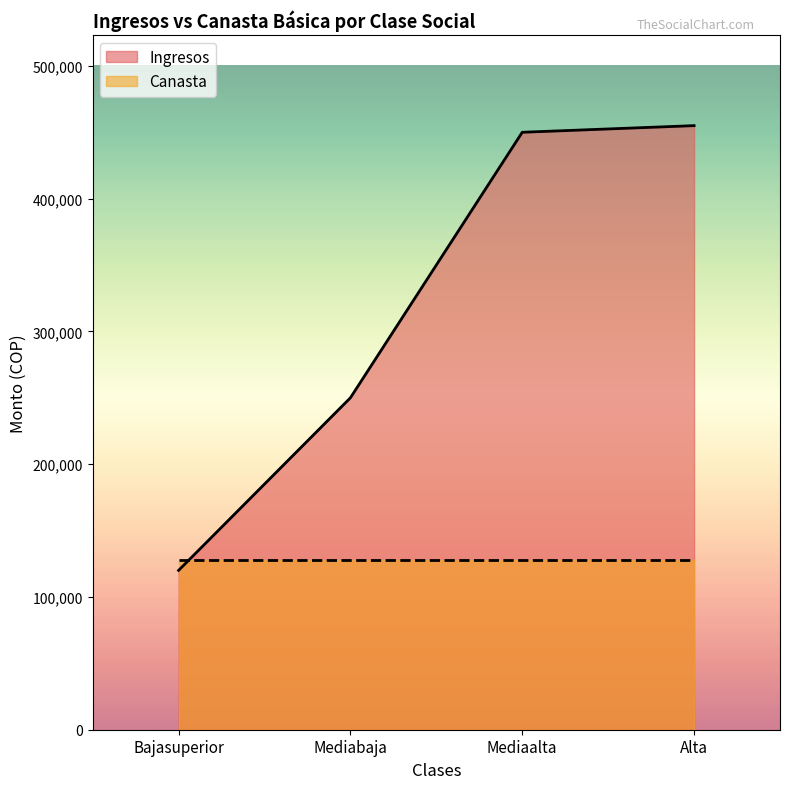

At which label does the data first exceed 450000?

Alta